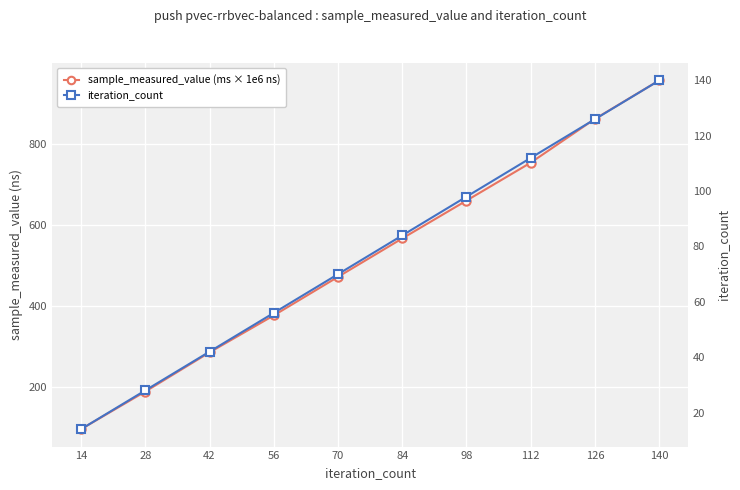

Reading left to right, transcribe all the data shown in this chart.

sample_measured_value (ms × 1e6 ns): 95.7	188.5	285.2	376.5	471.7	566.6	660.0	753.7	861.8	956.8
iteration_count: 14.0	28.0	42.0	56.0	70.0	84.0	98.0	112.0	126.0	140.0